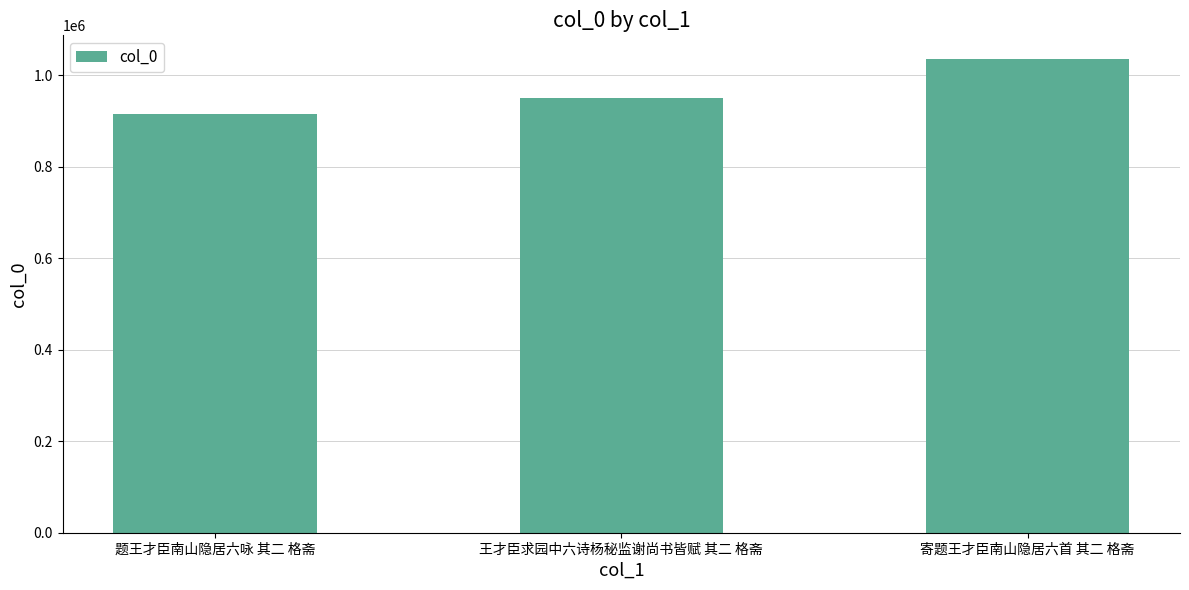

What is the sum of the values at 寄题王才臣南山隐居六首 其二 格斋 and 题王才臣南山隐居六咏 其二 格斋?

1950994